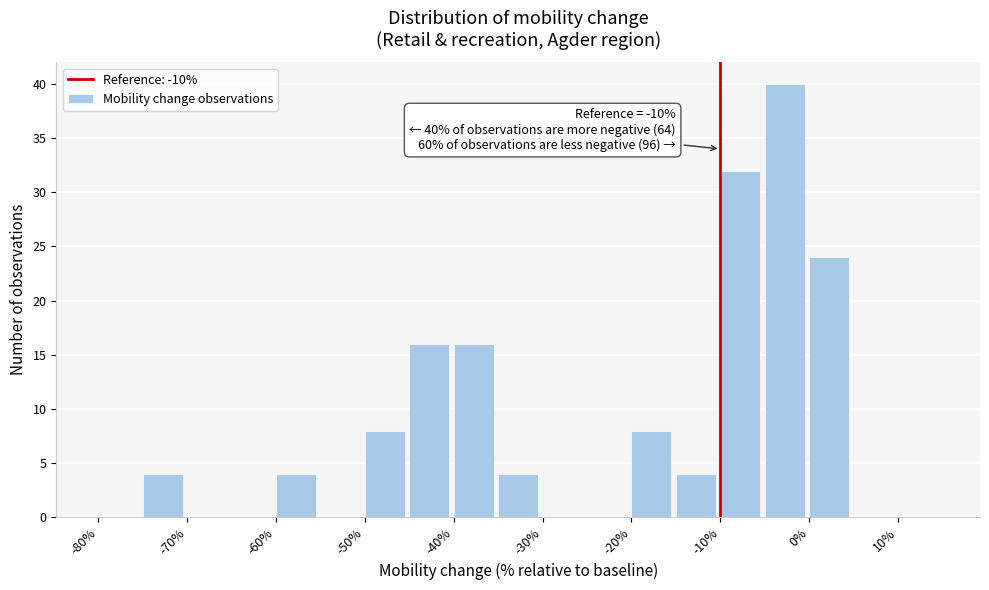

Which range on the x-axis has the tallest bar?

-5 to 0